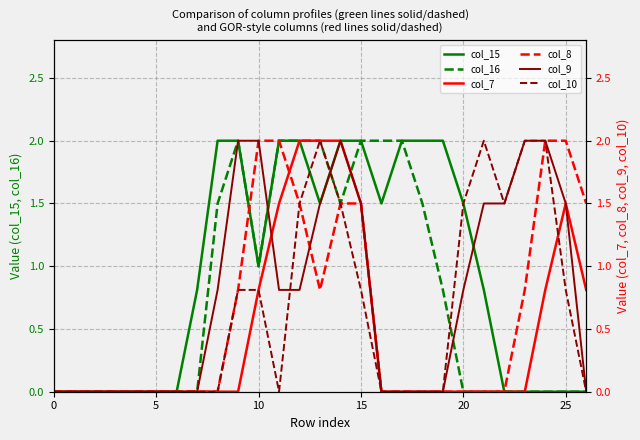

Does the chart display data point markers on the line(s)?

No